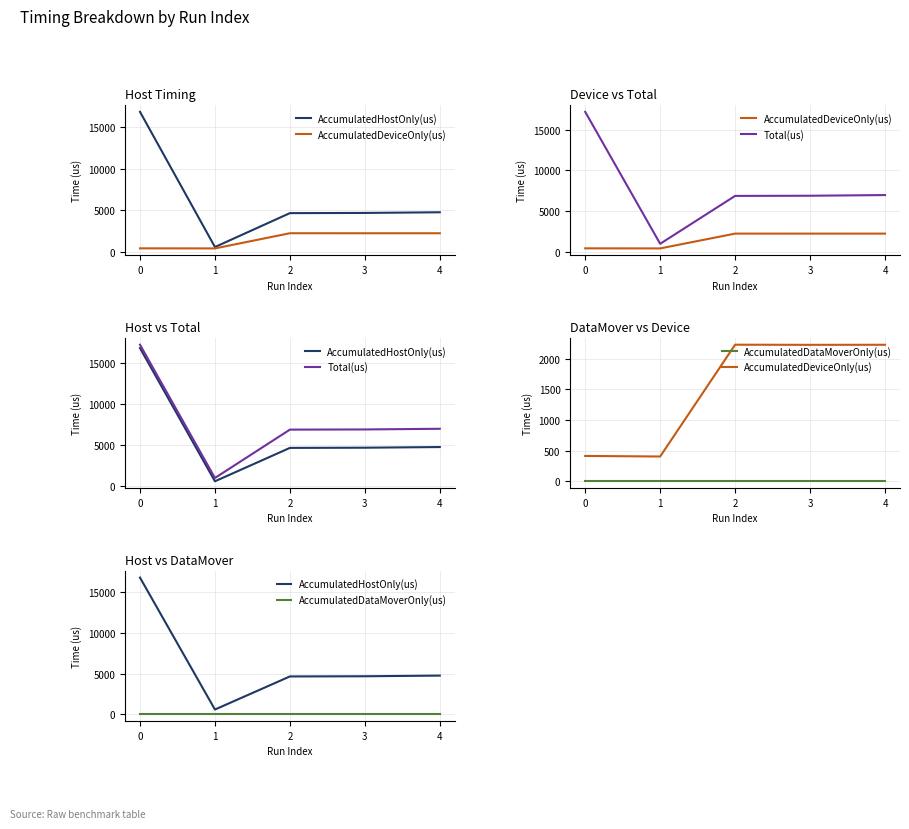

True or false: AccumulatedDeviceOnly(us) and AccumulatedHostOnly(us) cross at least once.

False